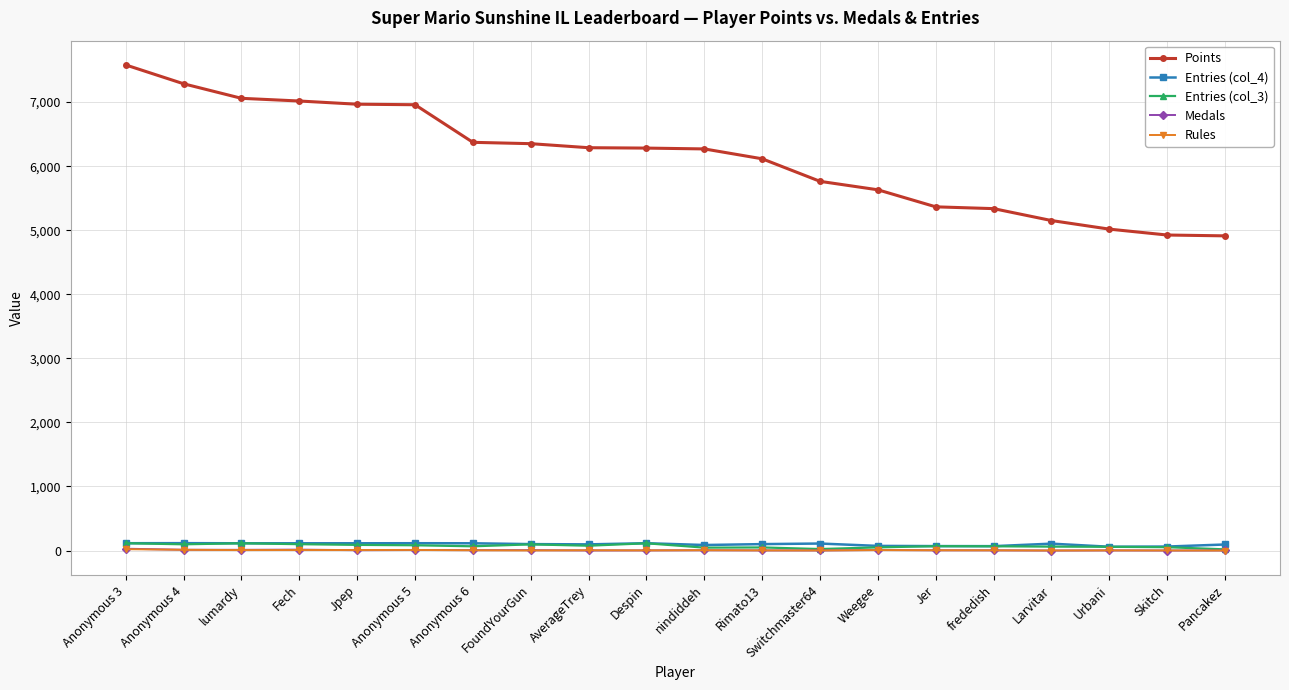

True or false: Medals has more than 1 points higher than both neighbors.

True